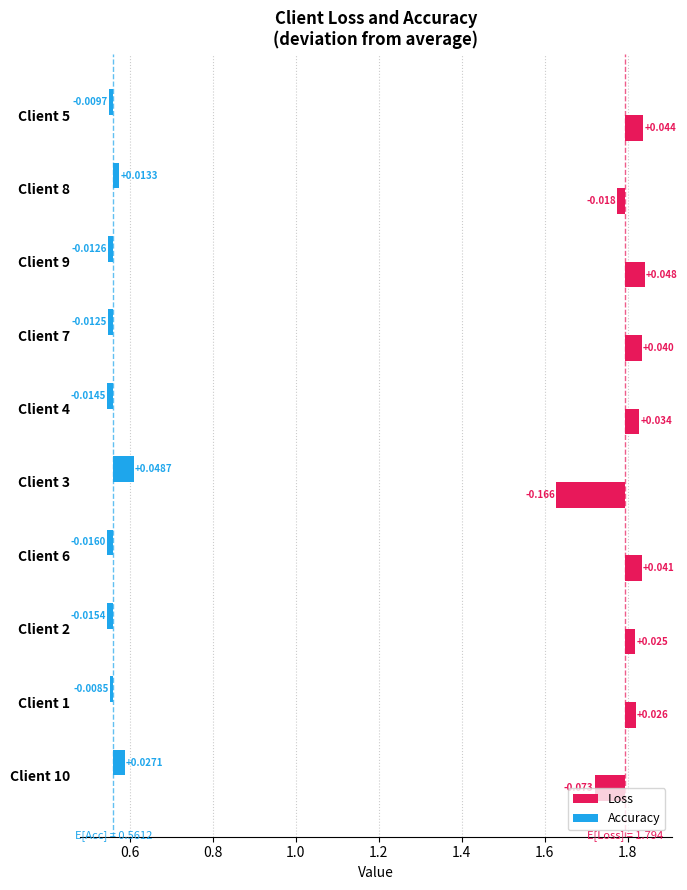

How many values in the Accuracy series exceed 0?

3